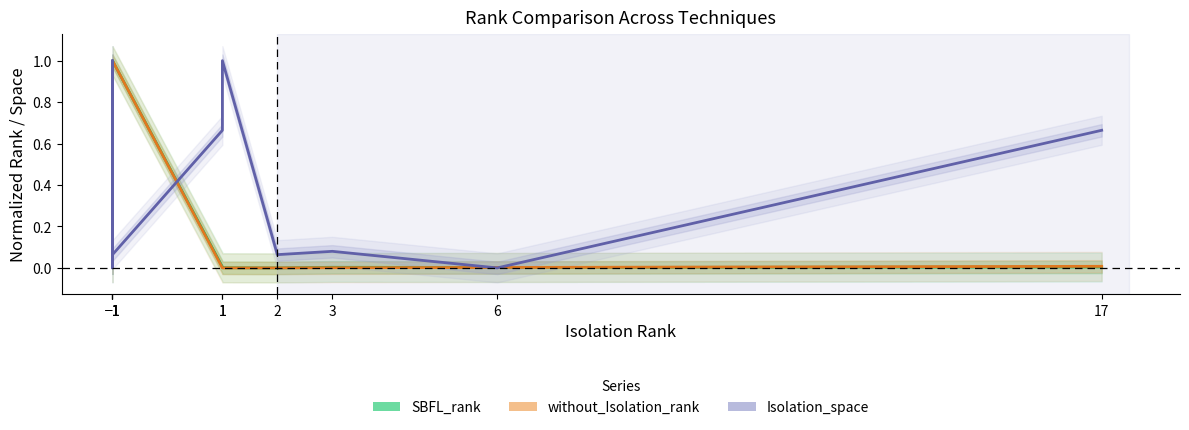

What is the label of the 2nd point from the right?

6